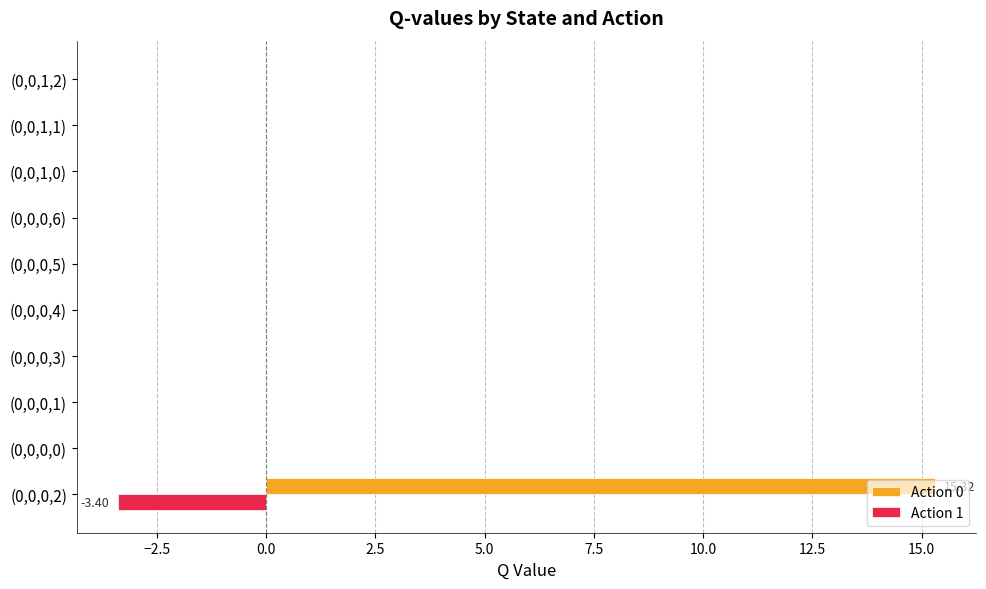

At which category is the sum across all series the highest?

(0,0,0,2)